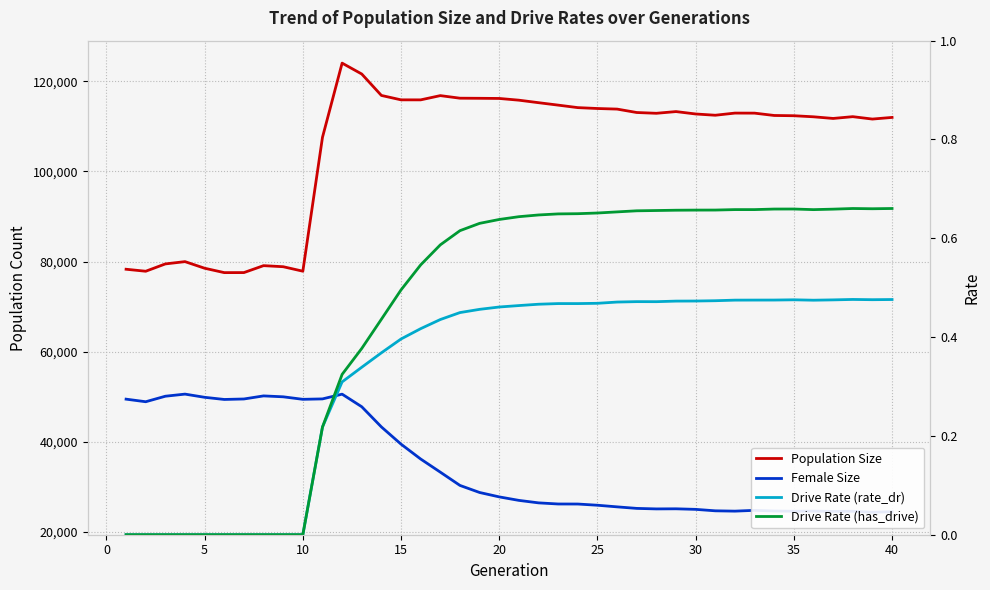

What is the highest value of the Drive Rate (has_drive) series?

0.7